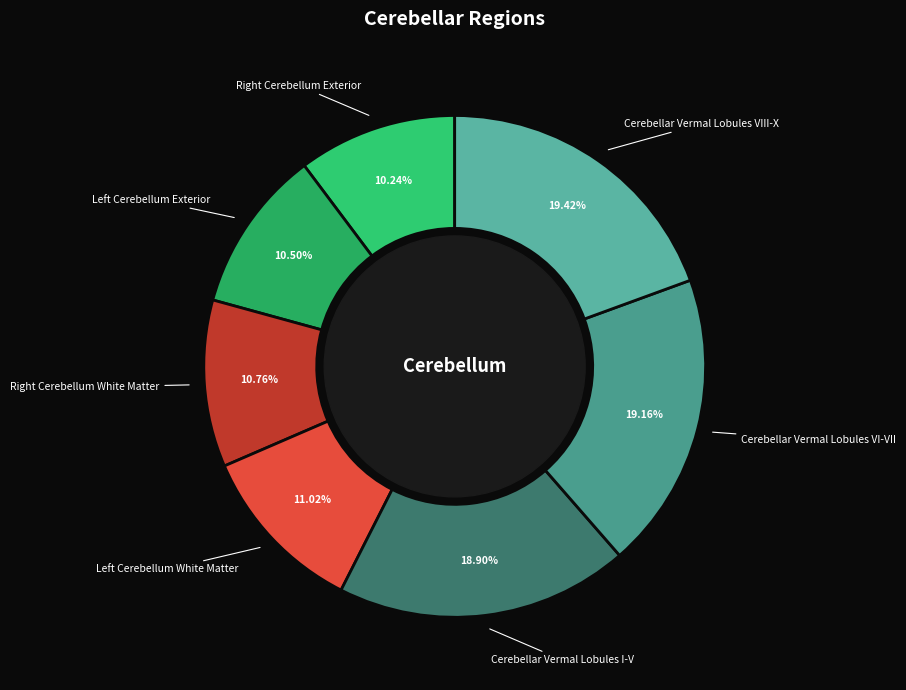

Rank the categories by value from lowest to highest.

Right Cerebellum Exterior, Left Cerebellum Exterior, Right Cerebellum White Matter, Left Cerebellum White Matter, Cerebellar Vermal Lobules I-V, Cerebellar Vermal Lobules VI-VII, Cerebellar Vermal Lobules VIII-X